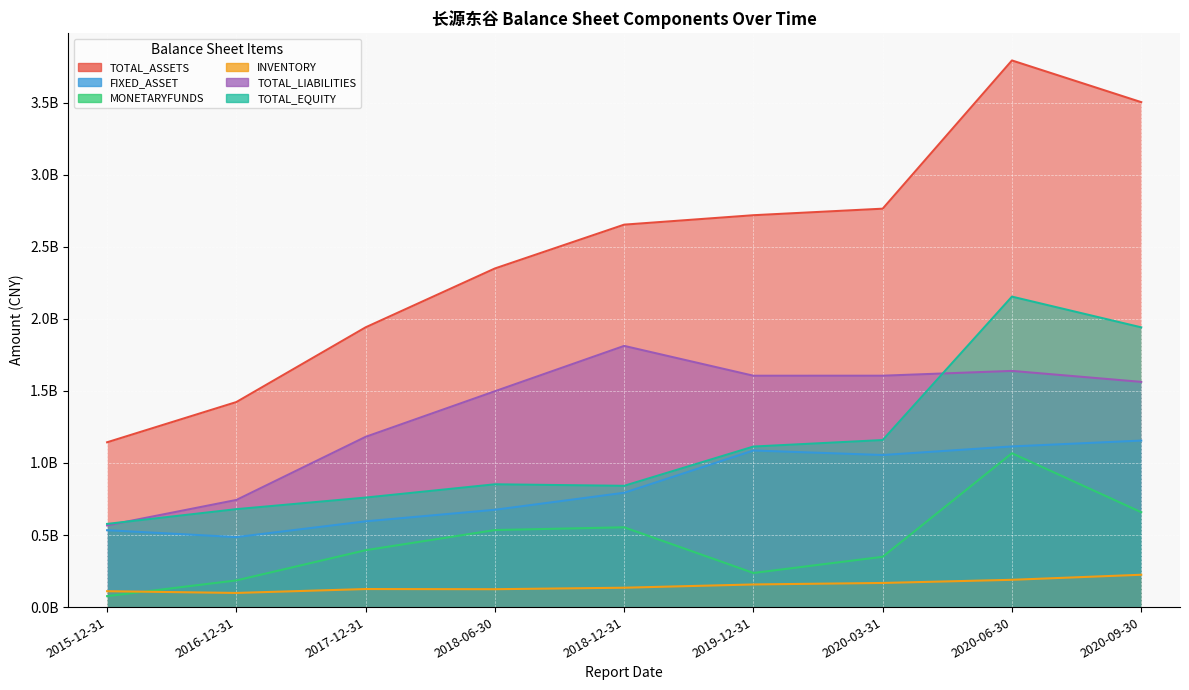

What is the spread (max minus min) of values at 2018-12-31?

2519166325.1